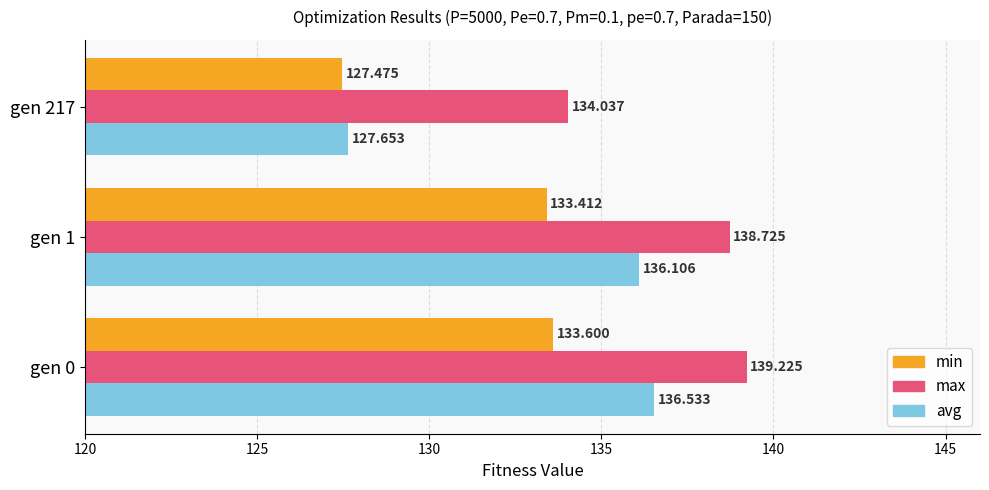

Which series has the largest total across all categories?

max